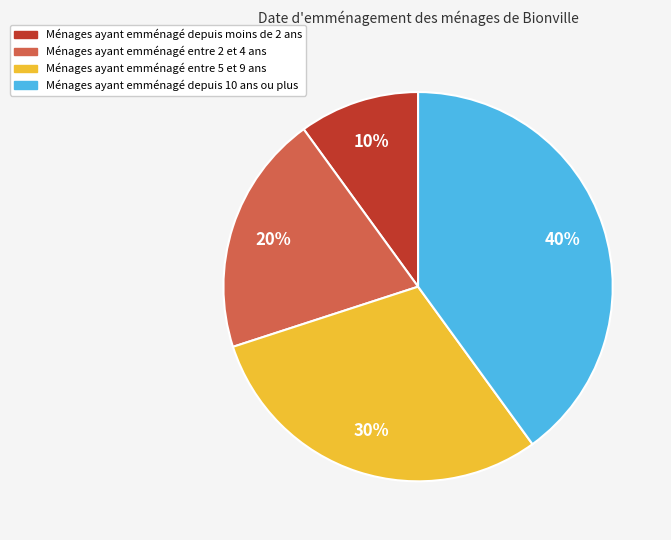

How many slices are in this pie chart?

4